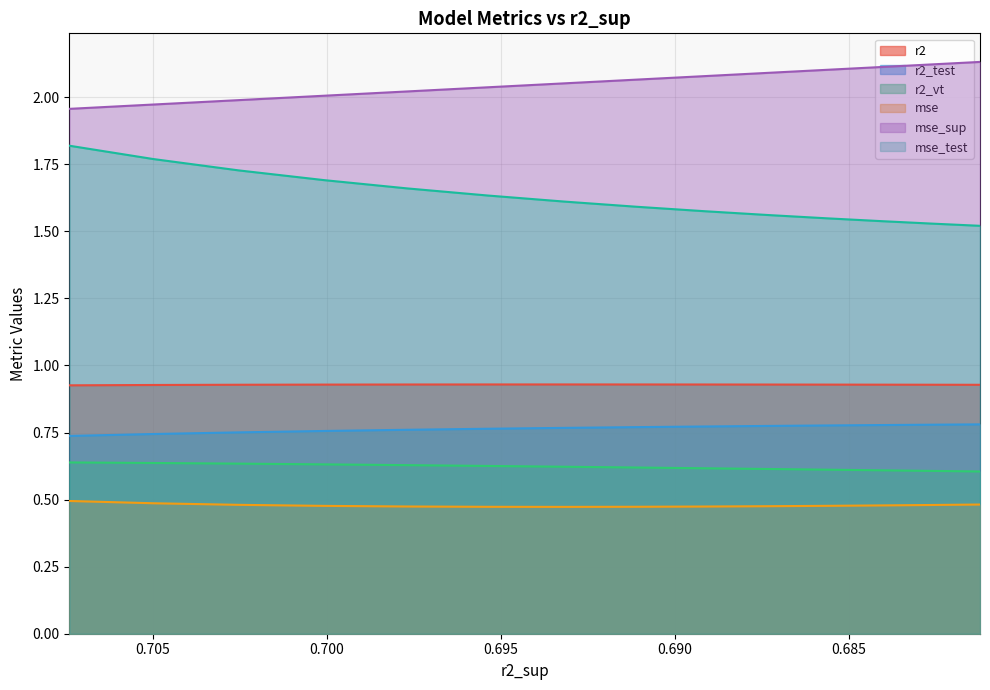

What is the sum of the mse_sup values at 0.6812335438811594 and 0.6953787525290681?

4.2